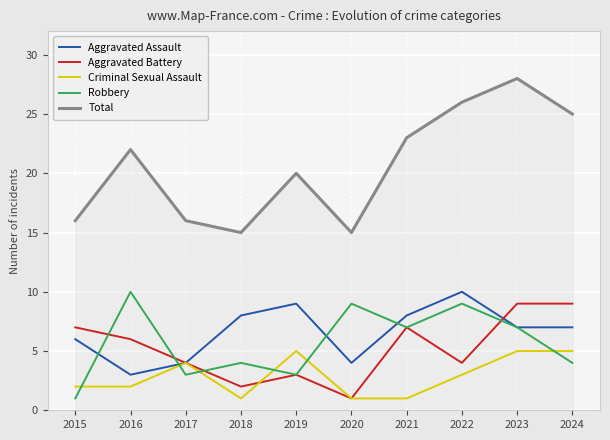

Between 2016 and 2018, which series saw the biggest shift?

Total